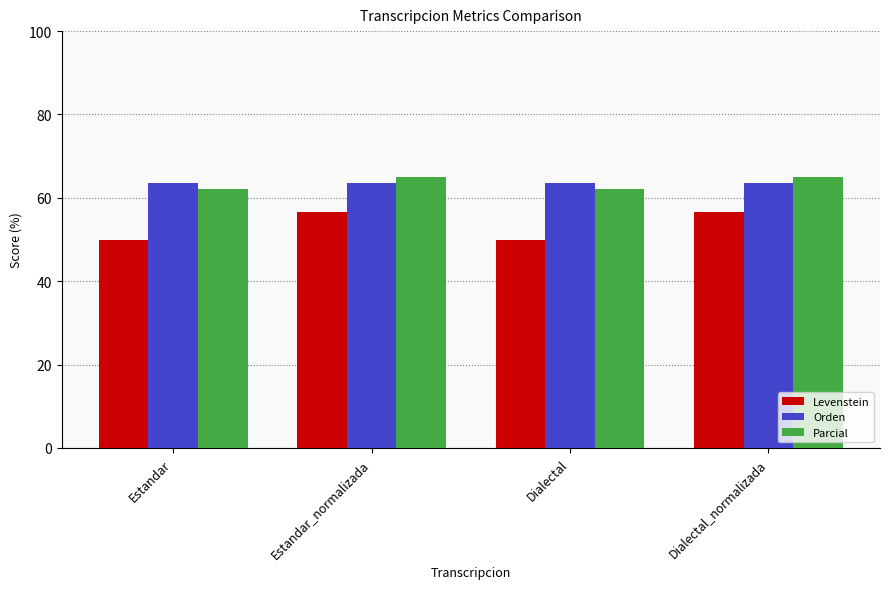

How many series are shown in this chart?

3